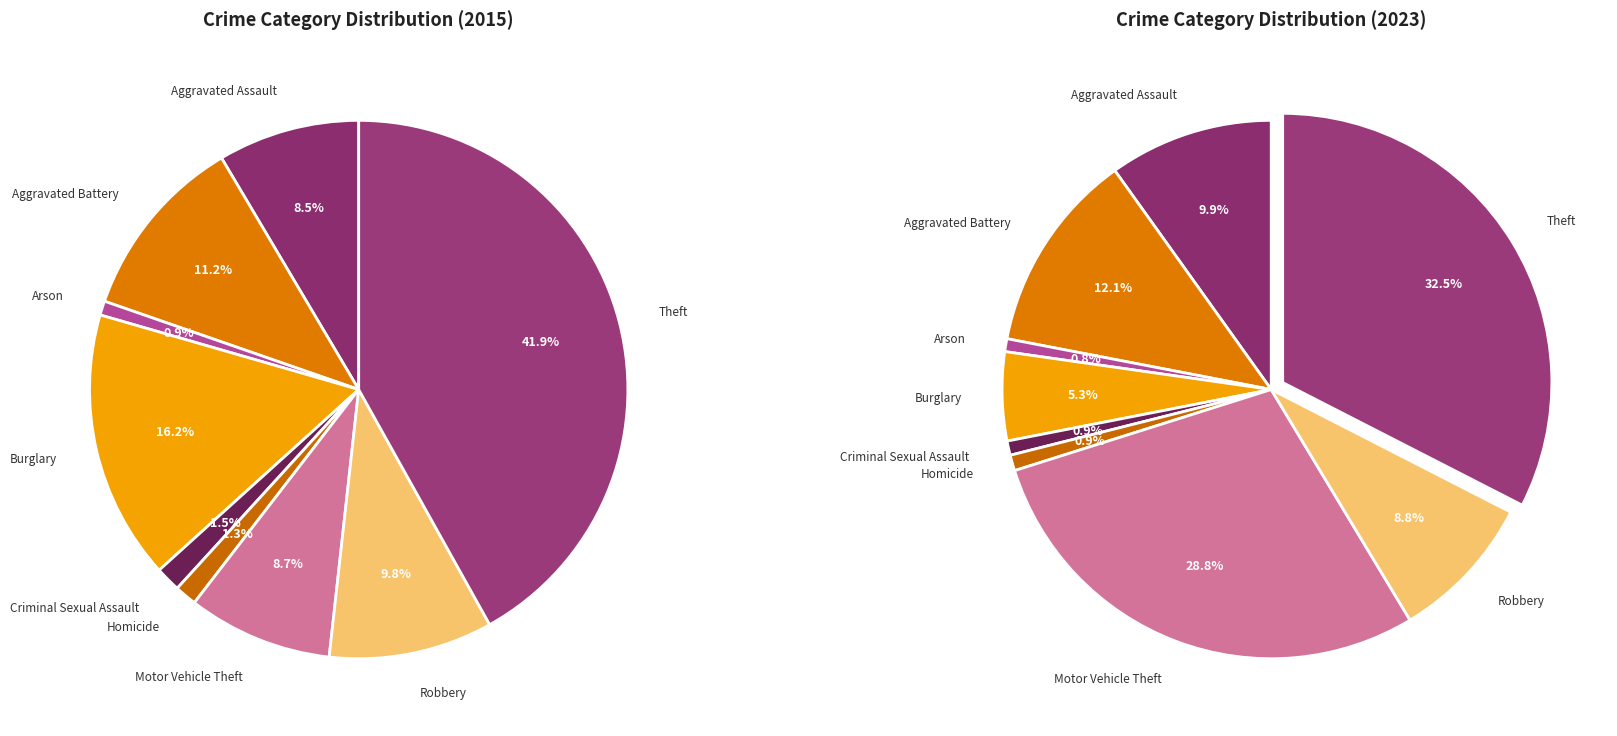

Which category has the biggest portion of the pie?

Theft